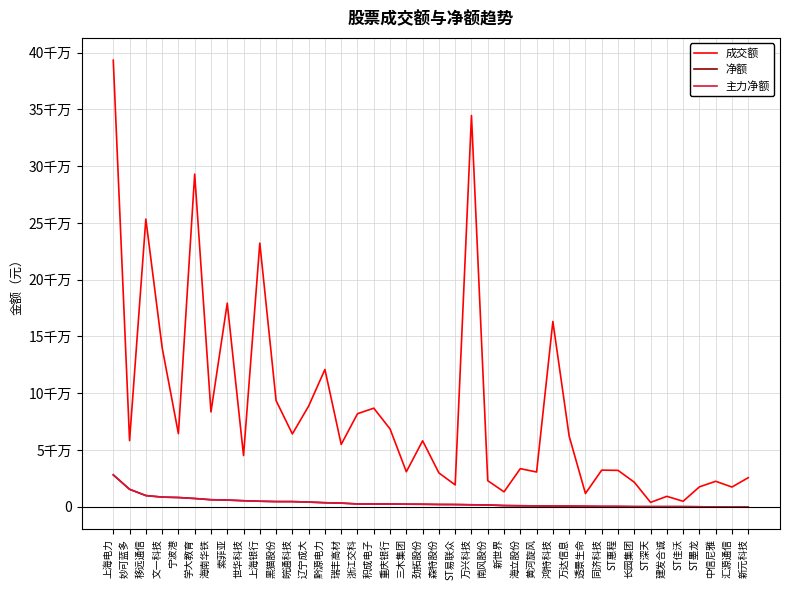

What is the average value of the 主力净额 series?

3462410